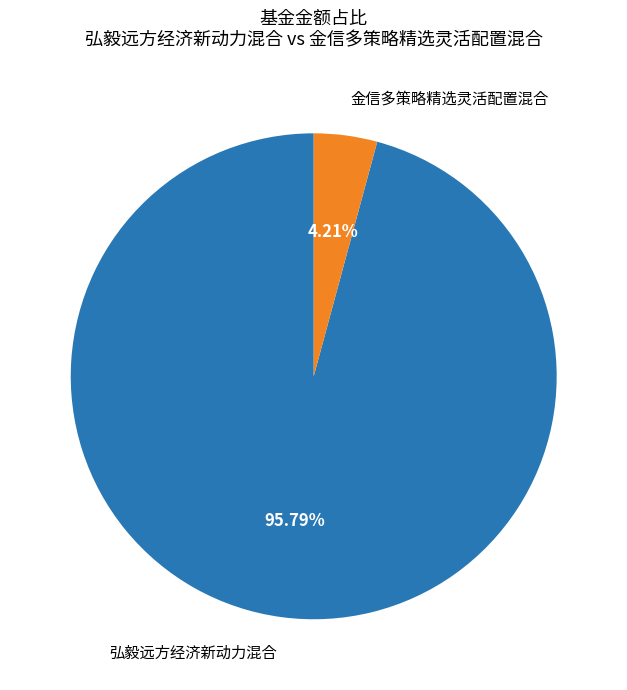

To the nearest percent, what portion does 金信多策略精选灵活配置混合 represent?

4%